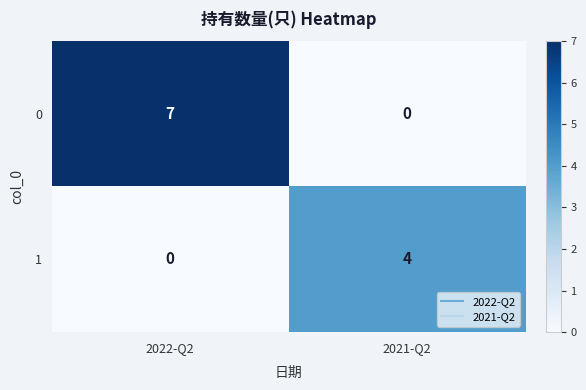

At 2022-Q2, list the series in order from smallest to largest.

1, 0